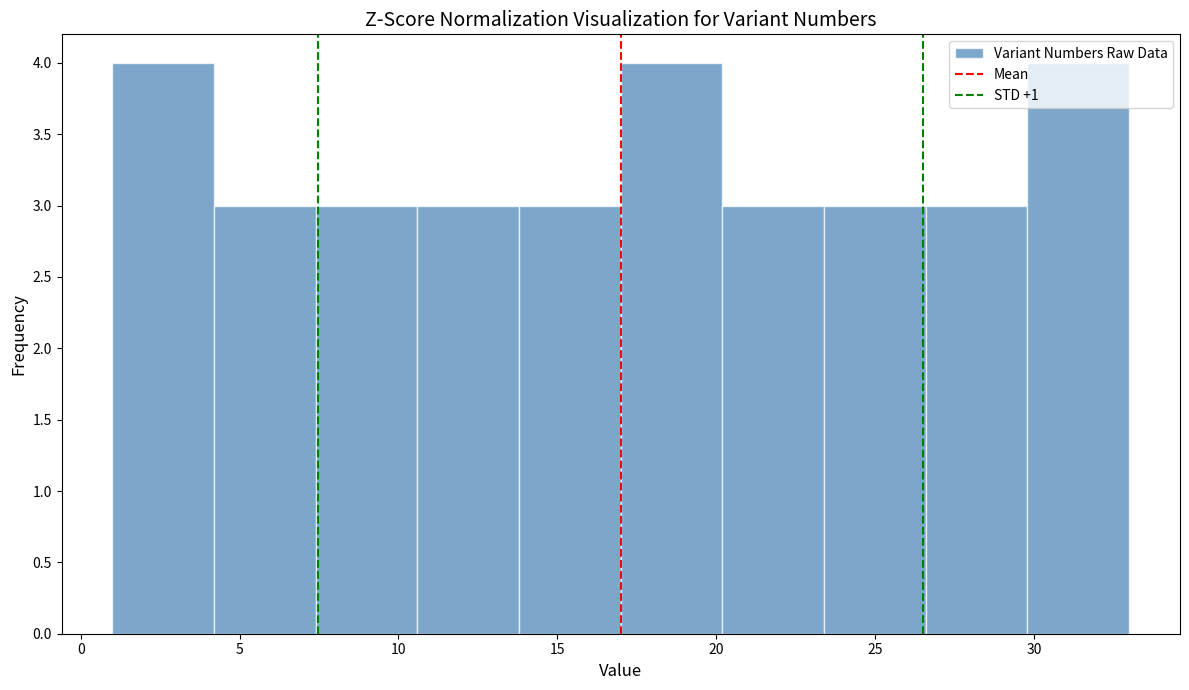

Reading left to right, list every bar in this chart as the range it spans on the x-axis followed by its height. Neither the bar edges nor the heights are printed on the chart, so give them approximately, as read against the axes.

1.0 to 4.2: 4
4.2 to 7.4: 3
7.4 to 10.6: 3
10.6 to 13.8: 3
13.8 to 17.0: 3
17.0 to 20.2: 4
20.2 to 23.4: 3
23.4 to 26.6: 3
26.6 to 29.8: 3
29.8 to 33.0: 4